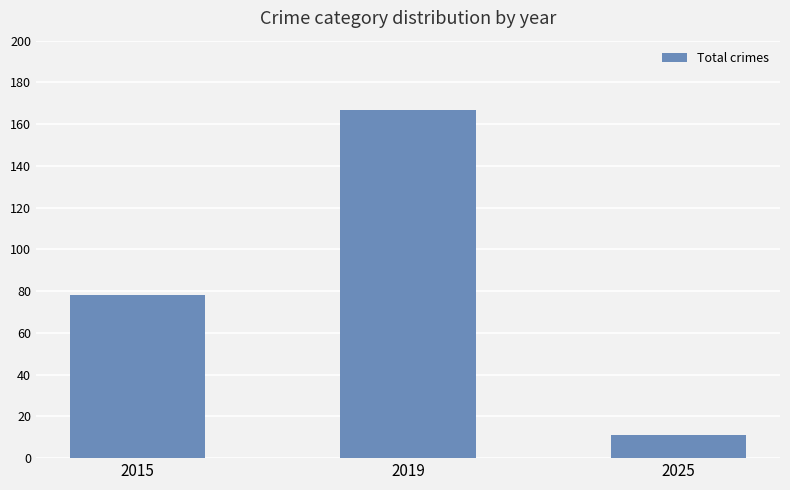

Reading right to left, what are all the values shown in this chart?

11	167	78